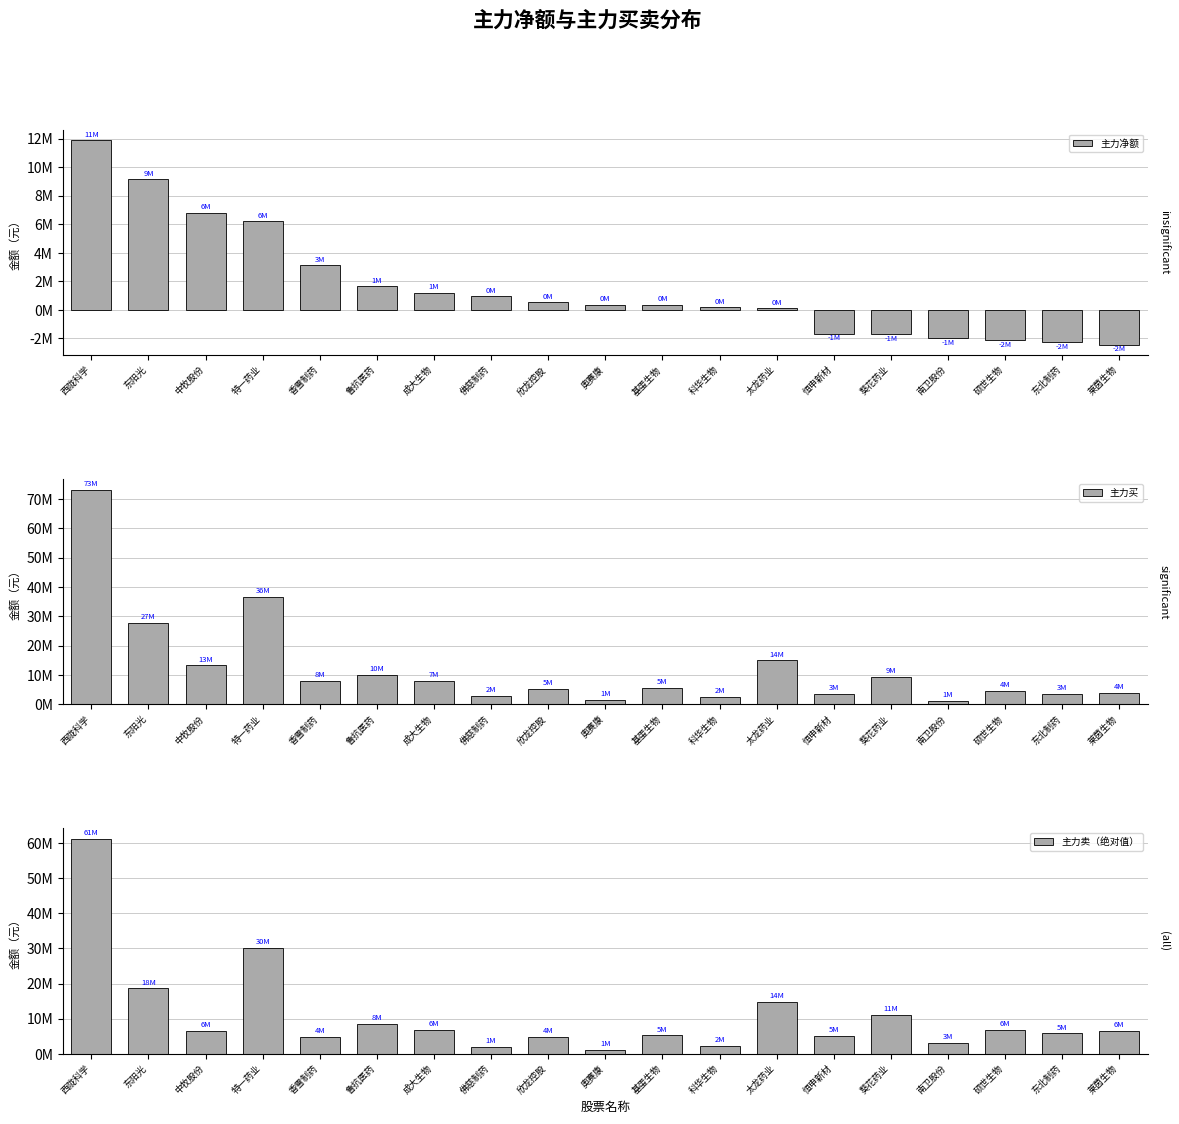

True or false: 主力卖（绝对值） has a value of 30251954 at 特一药业.

True